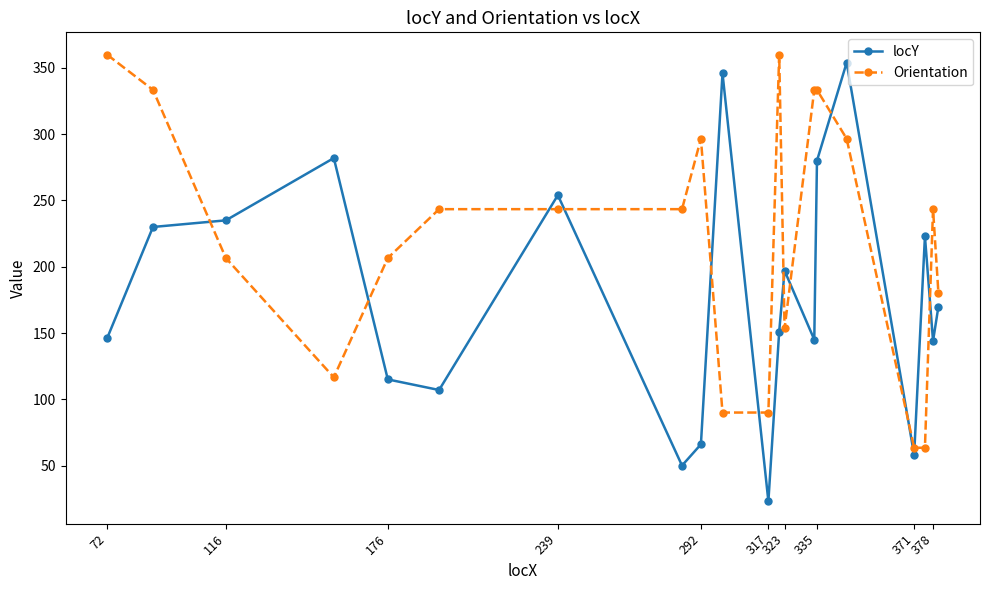

What is the sum of all locY values?

3576.0